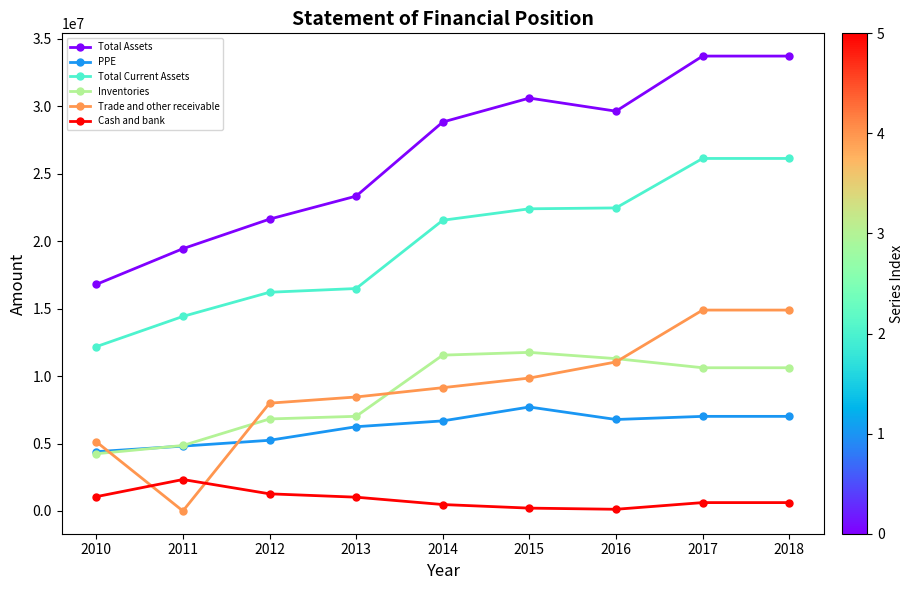

True or false: Total Current Assets and PPE cross at least once.

False